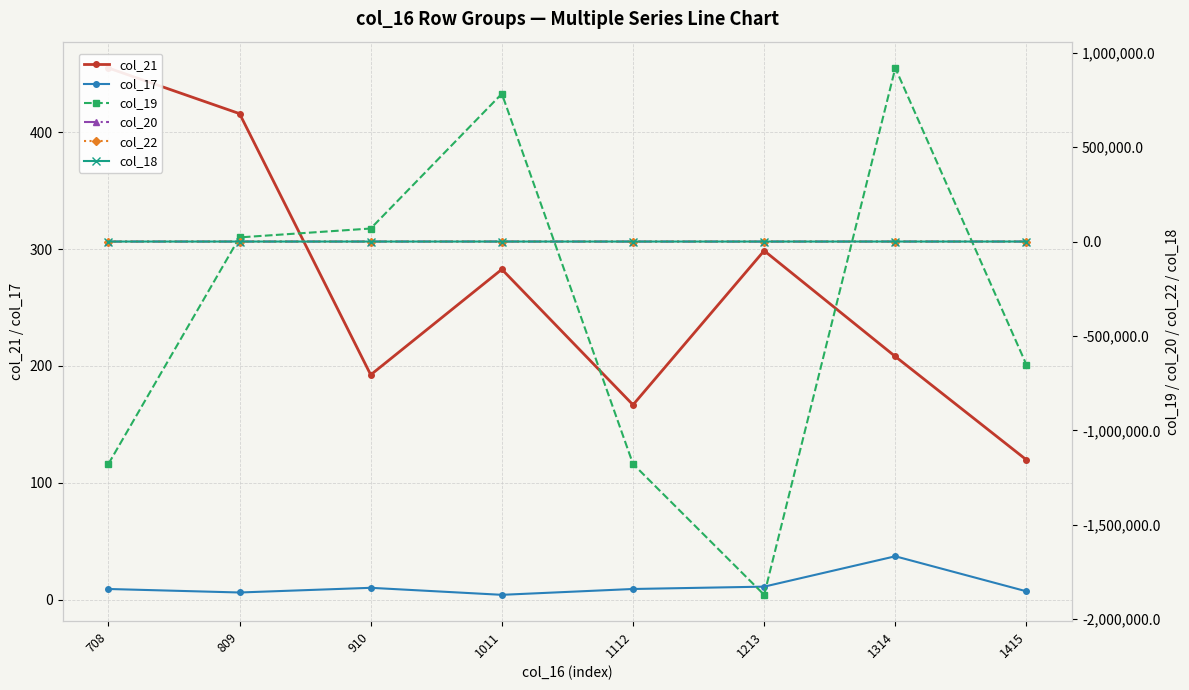

True or false: col_20 has more than 1 interior local peaks.

True